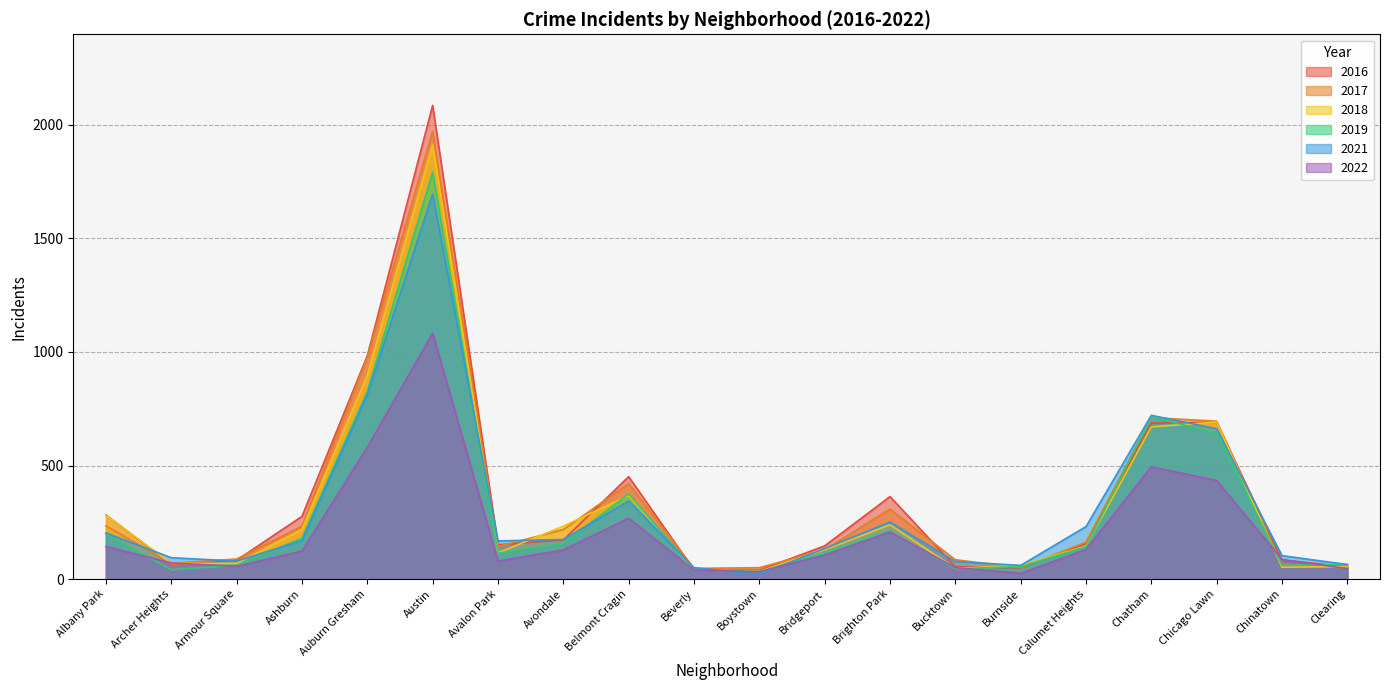

Which series has the largest range (max minus min)?

2016